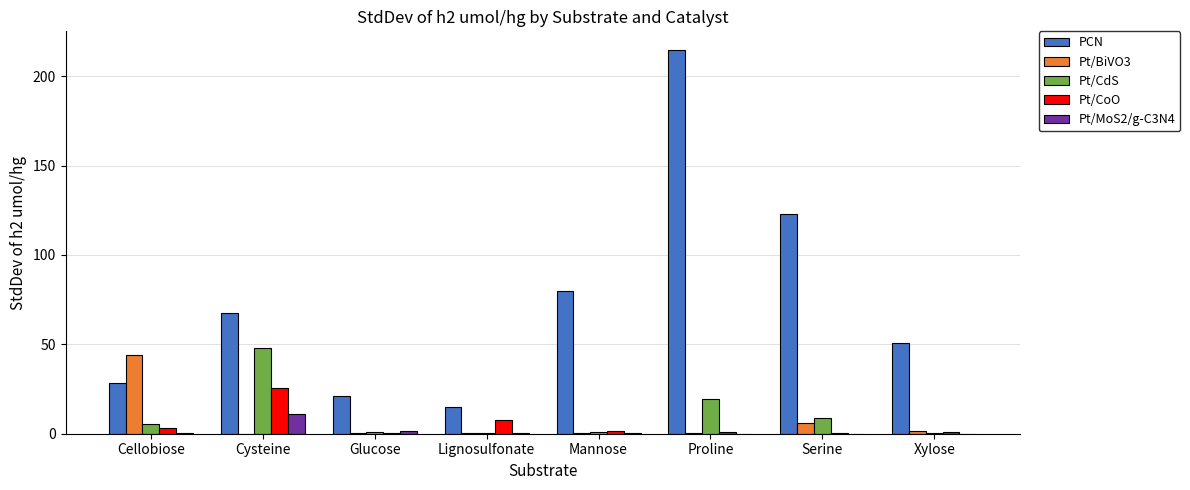

Which series changed the most between Glucose and Serine?

PCN